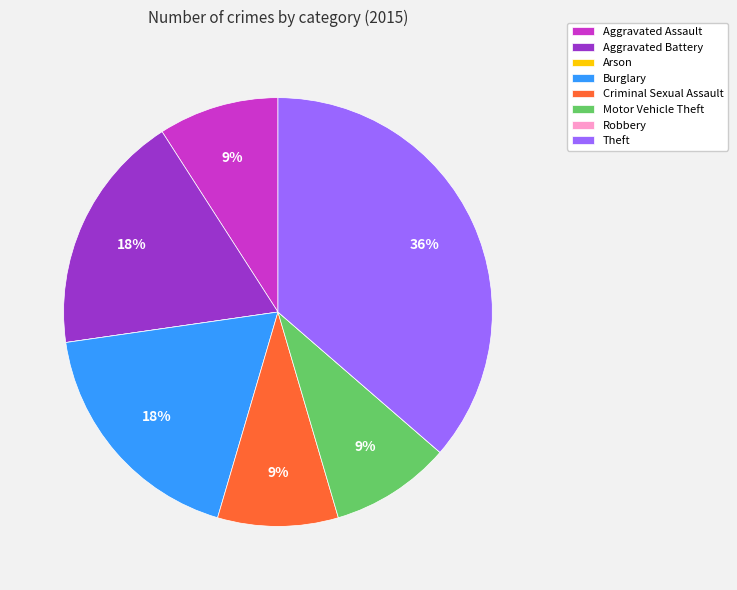

Do Criminal Sexual Assault and Theft together represent more than half of the pie?

No